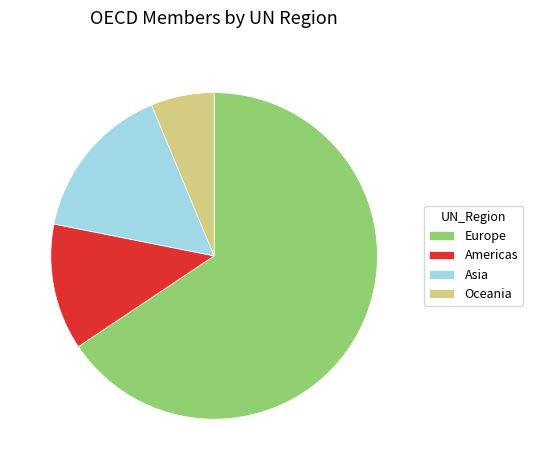

Which has a higher value, Asia or Oceania?

Asia